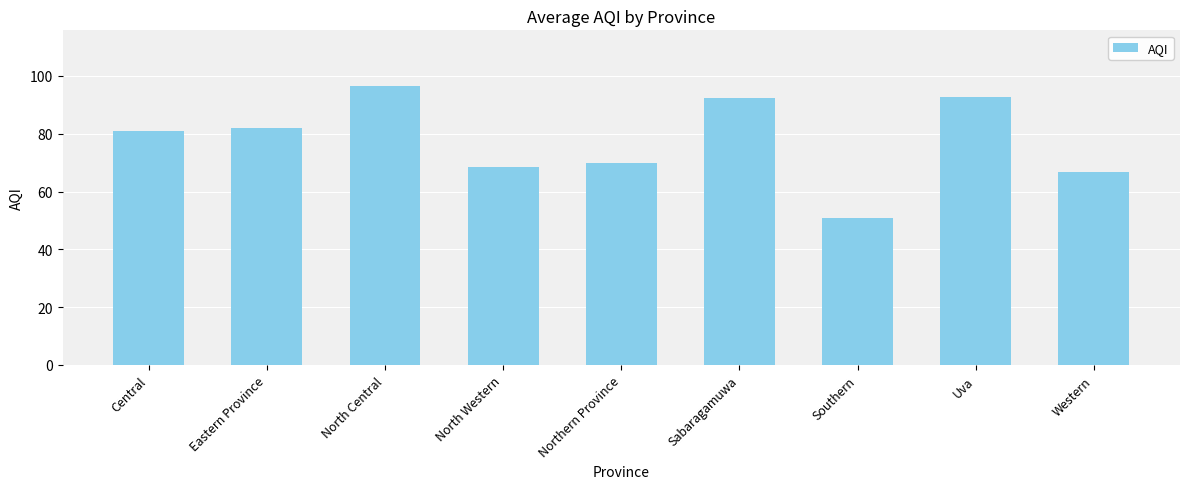

At which label does the data first exceed 80?

Central